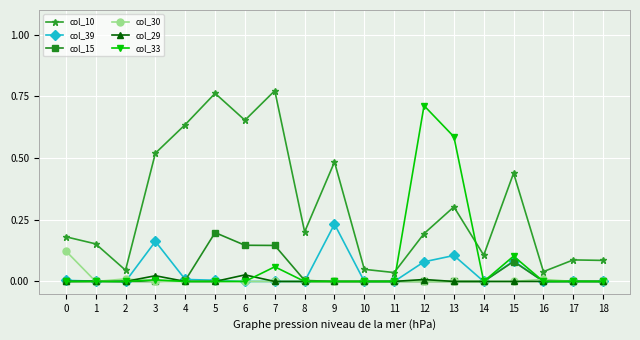

The value of col_15 at 14 is 0.0. True or false?

True